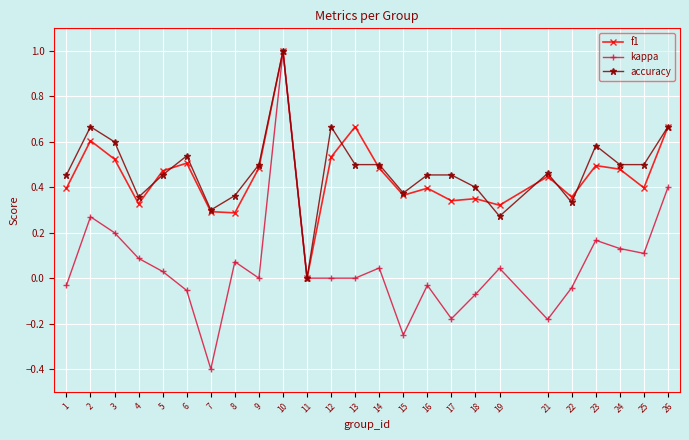

True or false: f1 has more than 2 points higher than both neighbors.

True